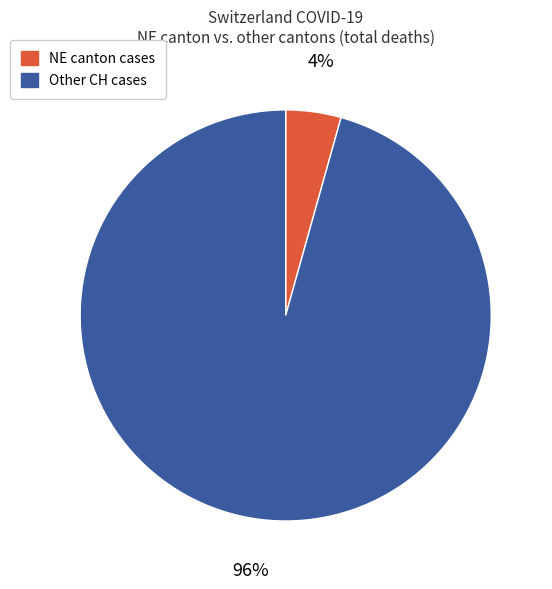

Is it true that NE canton cases is 4% of the pie?

True